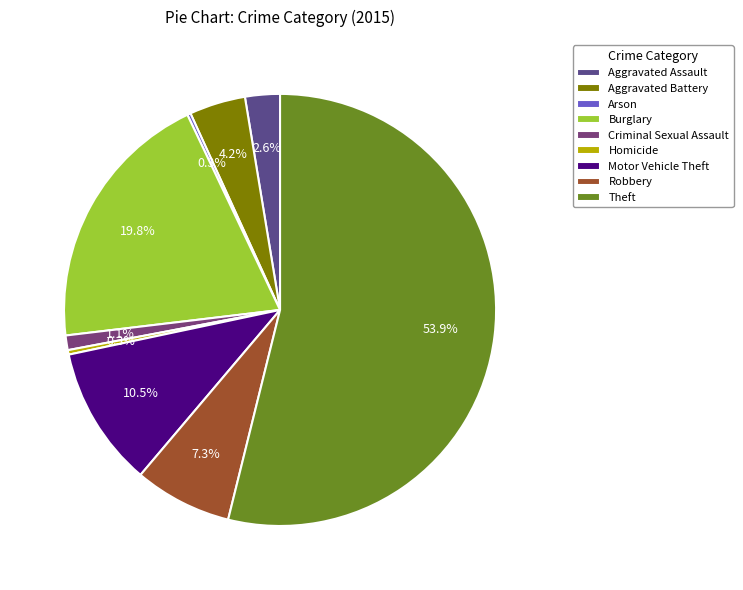

What percentage is NOT represented by Aggravated Assault?

97.4%